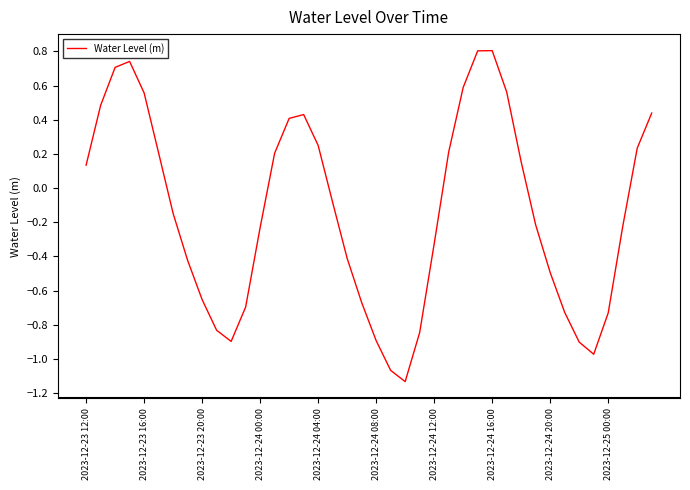

What is the difference between the maximum and minimum values?

1.9